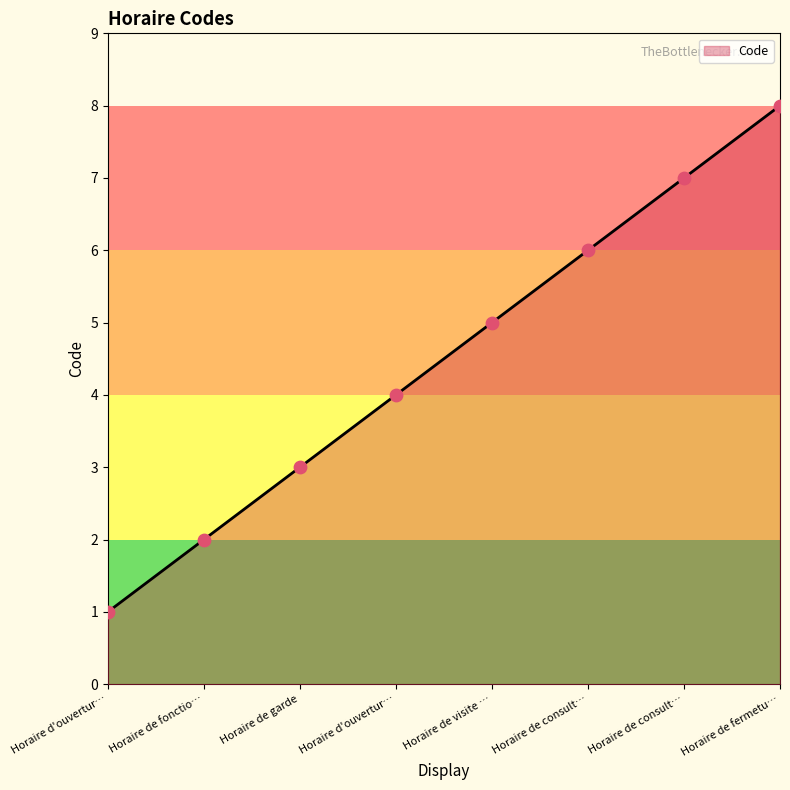

How many lines are shown in the chart?

1